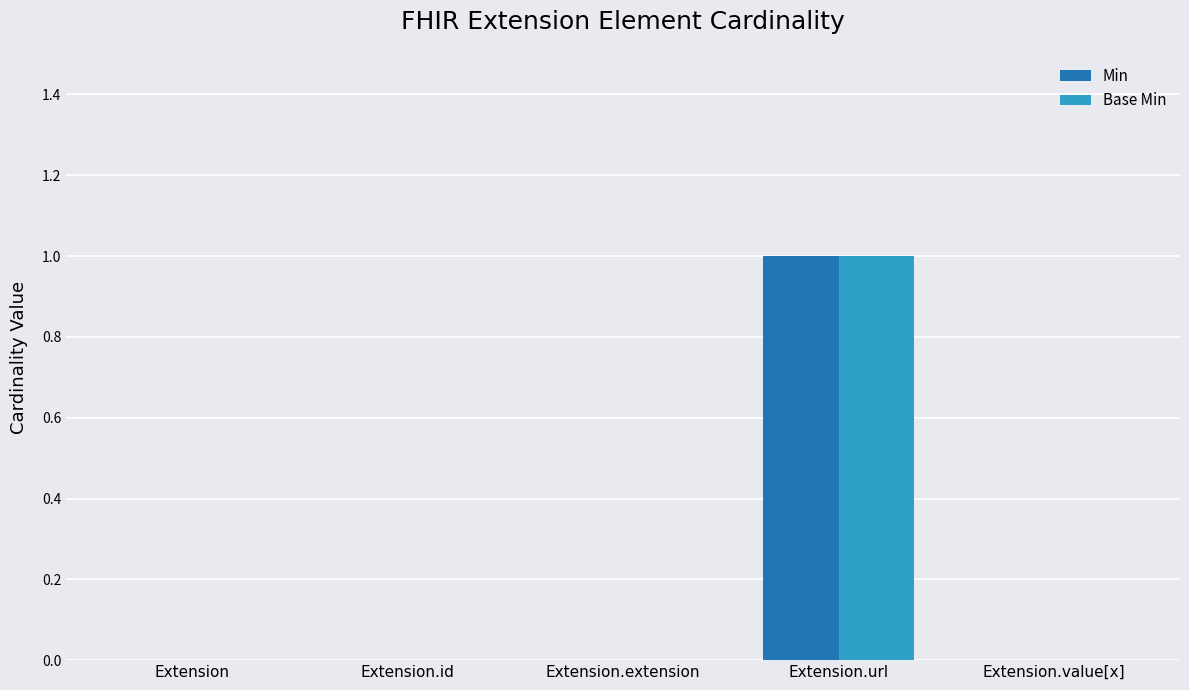

Which category has the highest value across all series?

Extension.url